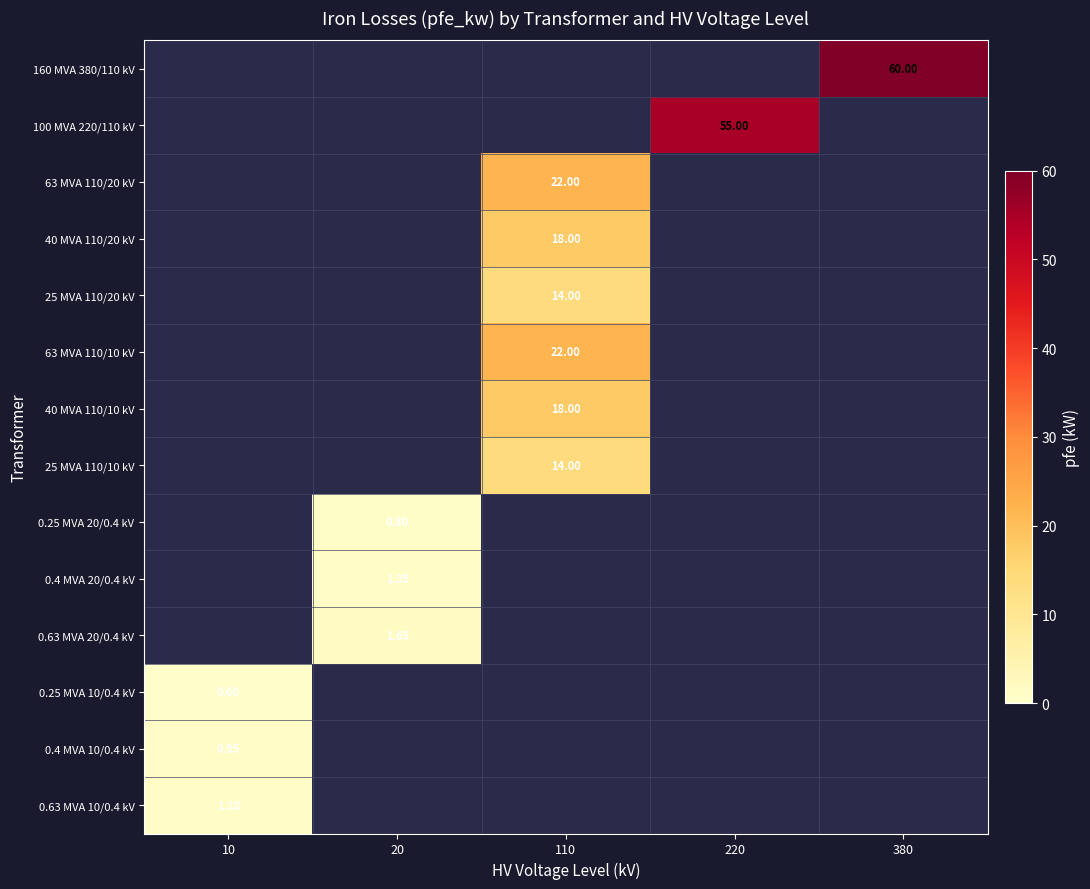

Between 110 and 220, which series saw the biggest shift?

100 MVA 220/110 kV